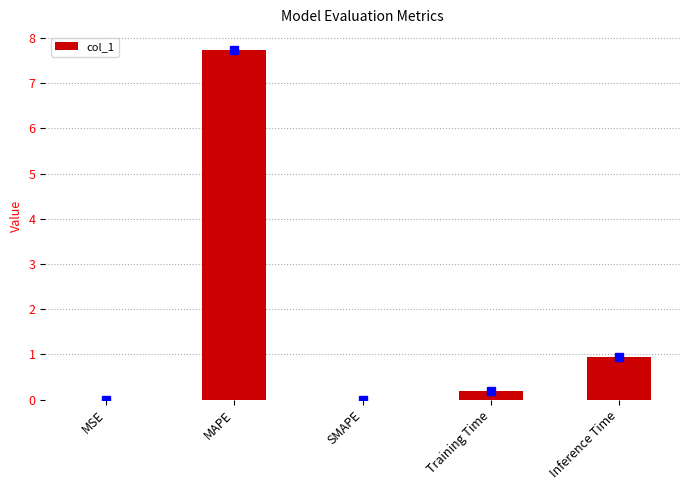

What is the sum of all values?

8.9